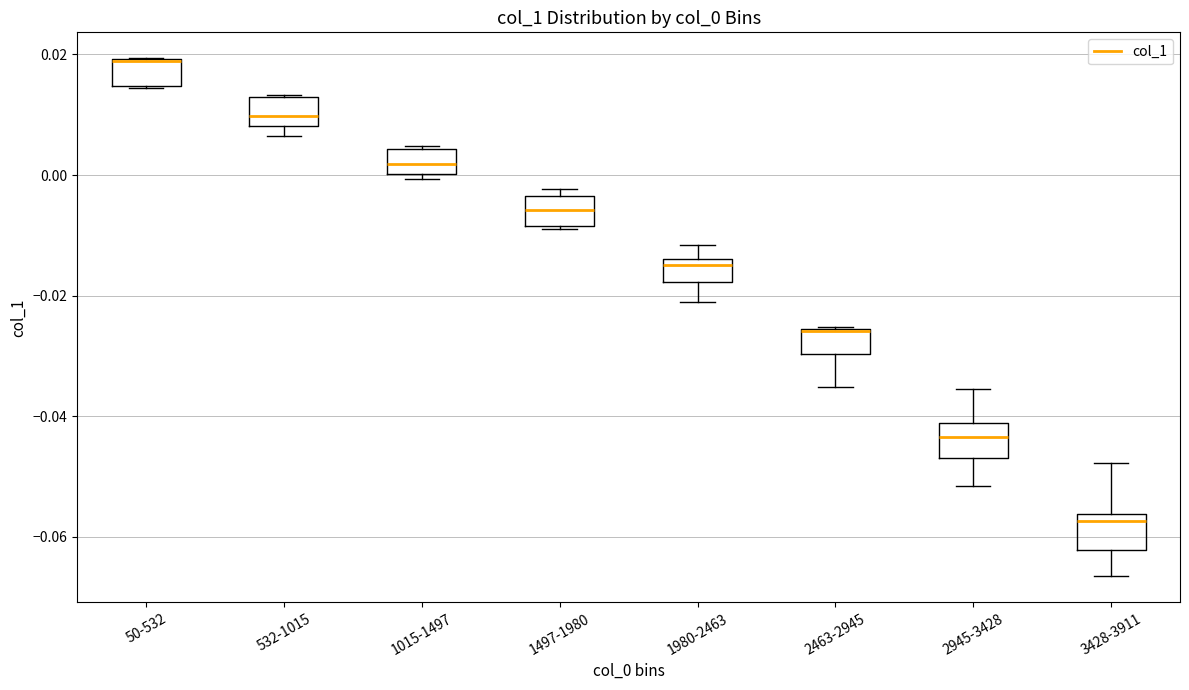

Reading left to right, transcribe this box plot: for each box, give where its median line is, the range the box spans, and where its two whiskers end, as read against the y-axis. The values are not printed on the chart, so give them approximately, as read against the axis.

50-532: median 0.018 (drawn on the box's upper edge), box 0.014 to 0.020, whiskers 0.014 to 0.020
532-1015: median 0.010, box 0.008 to 0.012, whiskers 0.006 to 0.014
1015-1497: median 0.002, box 0.000 to 0.004, whiskers 0.000 (just below the box's lower edge) to 0.004
1497-1980: median -0.006, box -0.008 to -0.004, whiskers -0.008 to -0.002
1980-2463: median -0.014 (just below the box's upper edge), box -0.018 to -0.014, whiskers -0.022 to -0.012
2463-2945: median -0.026 (drawn on the box's upper edge), box -0.030 to -0.026, whiskers -0.036 to -0.026
2945-3428: median -0.044, box -0.046 to -0.042, whiskers -0.052 to -0.036
3428-3911: median -0.058, box -0.062 to -0.056, whiskers -0.066 to -0.048